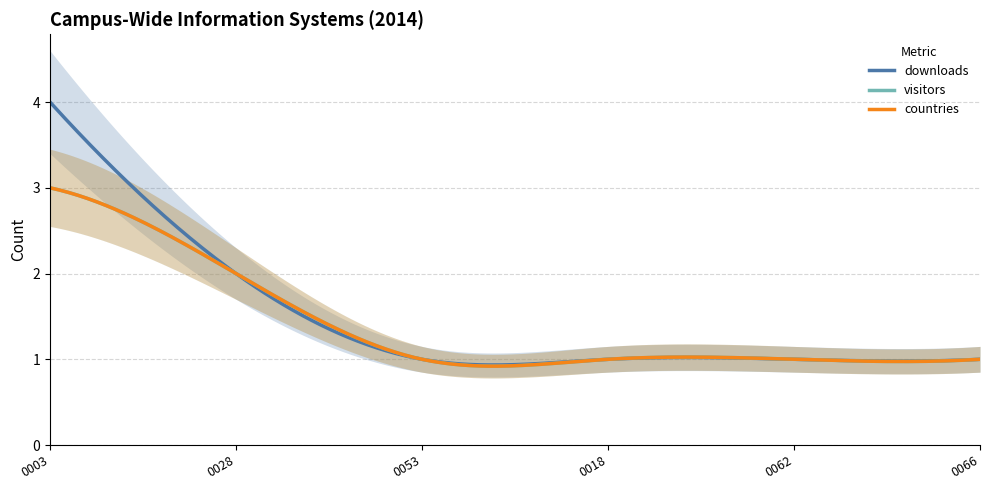

True or false: downloads and countries cross at least once.

False